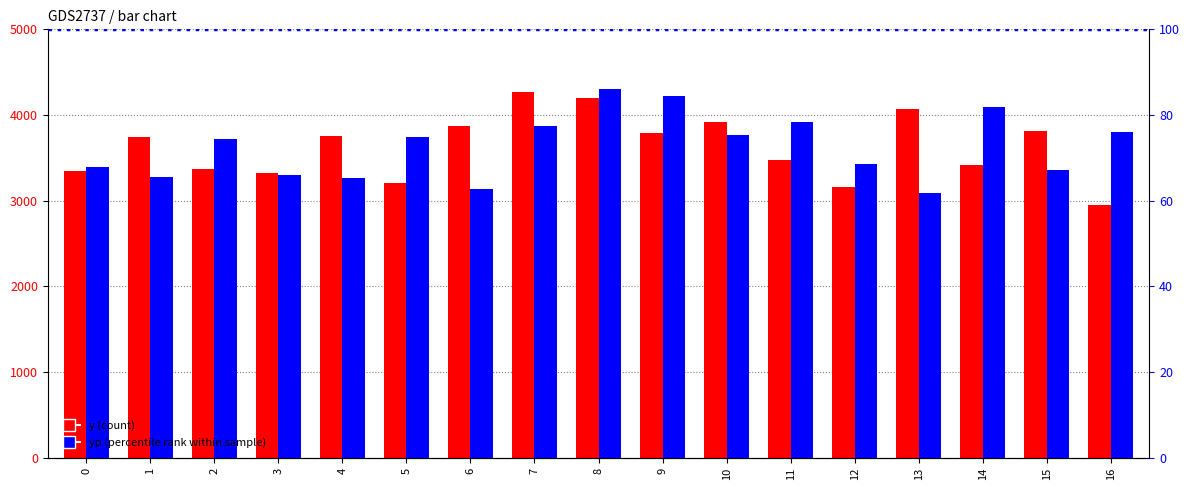

What is the average value of the y series?

3628.2